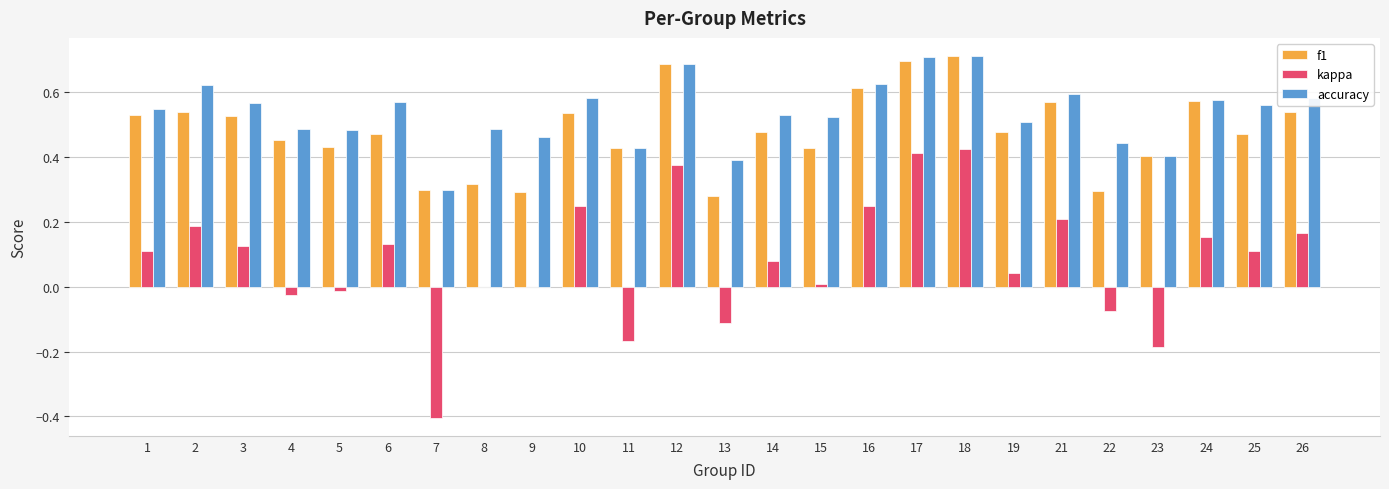

The kappa series shows 0.2 at 25. True or false?

False